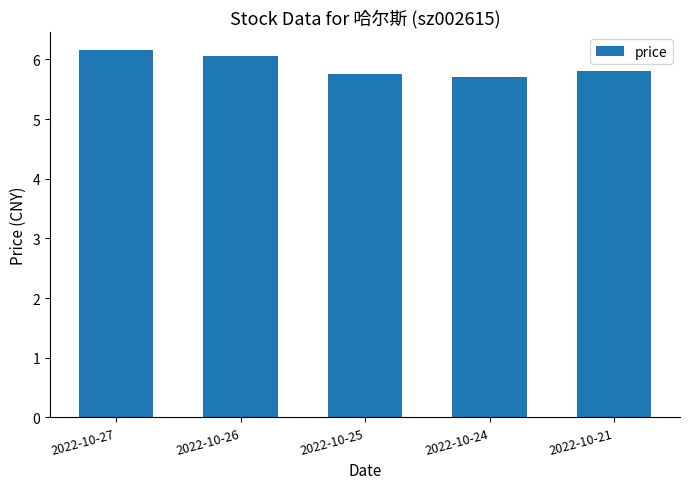

Which has a higher value, 2022-10-21 or 2022-10-27?

2022-10-27